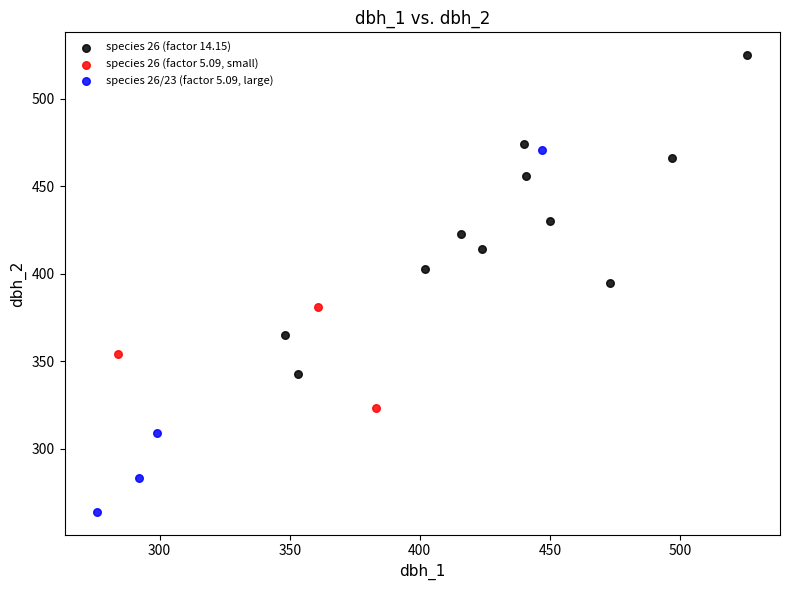

Which series contains the lowest Y value?

species 26/23 (factor 5.09, large)